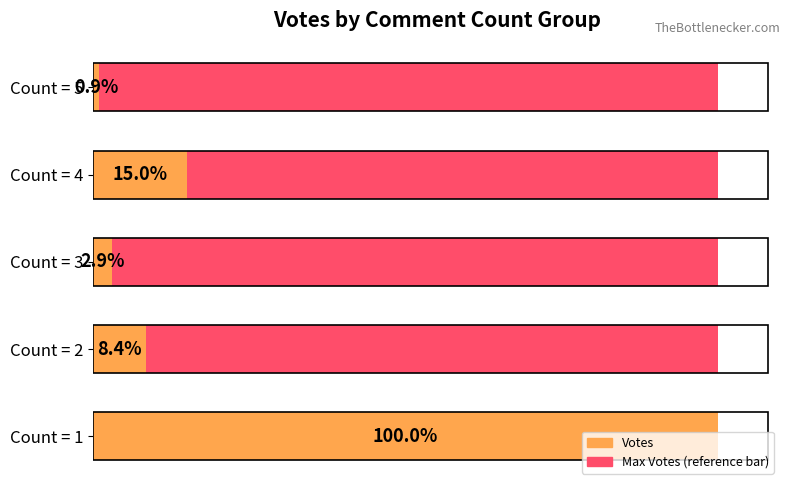

True or false: Votes has a value of 2950.0 at Count = 1.

True